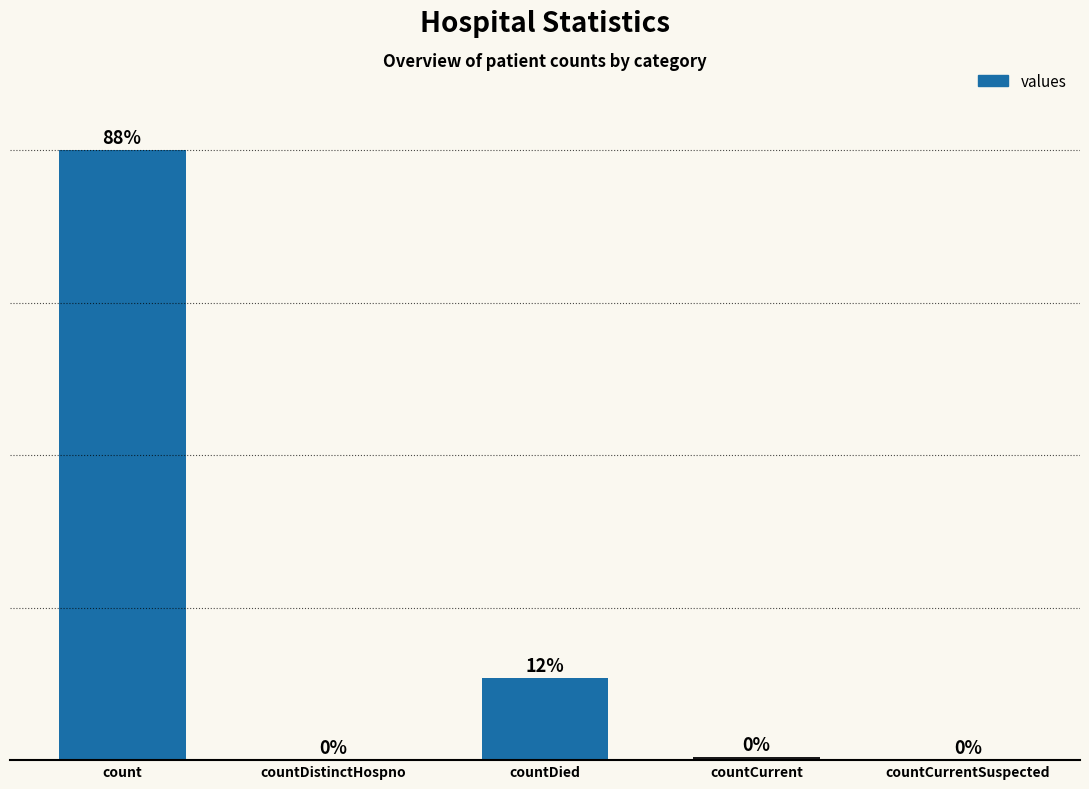

Which label corresponds to the largest value in the chart?

count